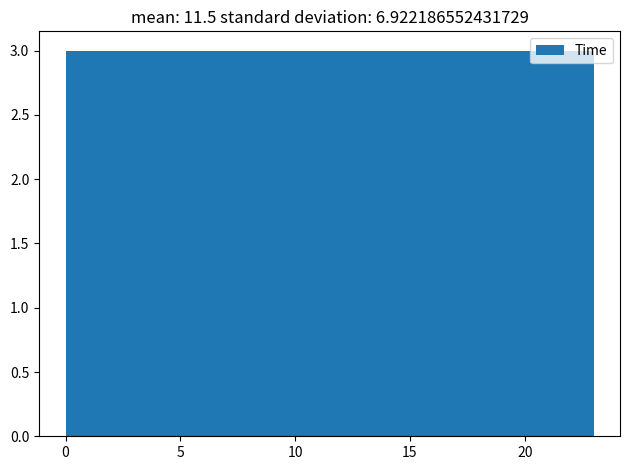

Reading left to right, transcribe this chart: for each bar, give the range it covers on the x-axis and its height. Neither the bar edges nor the heights are printed on the chart, so give them approximately, as read against the axes.

0.0 to 3.0: 3
3.0 to 6.0: 3
6.0 to 8.5: 3
8.5 to 11.5: 3
11.5 to 14.5: 3
14.5 to 17.5: 3
17.5 to 20.0: 3
20.0 to 23.0: 3